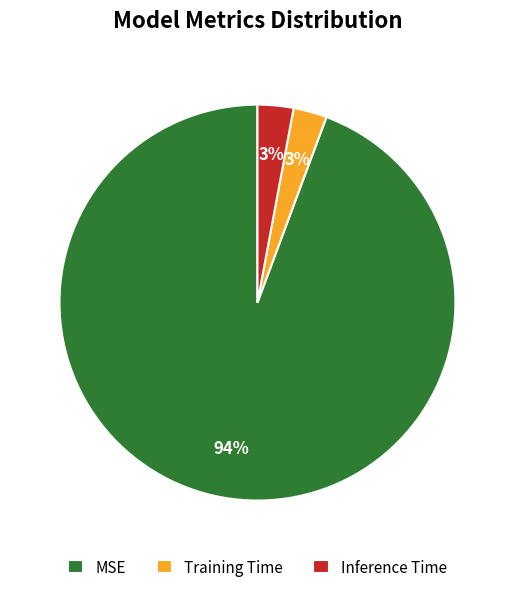

The MSE slice represents 94% of the pie. True or false?

True